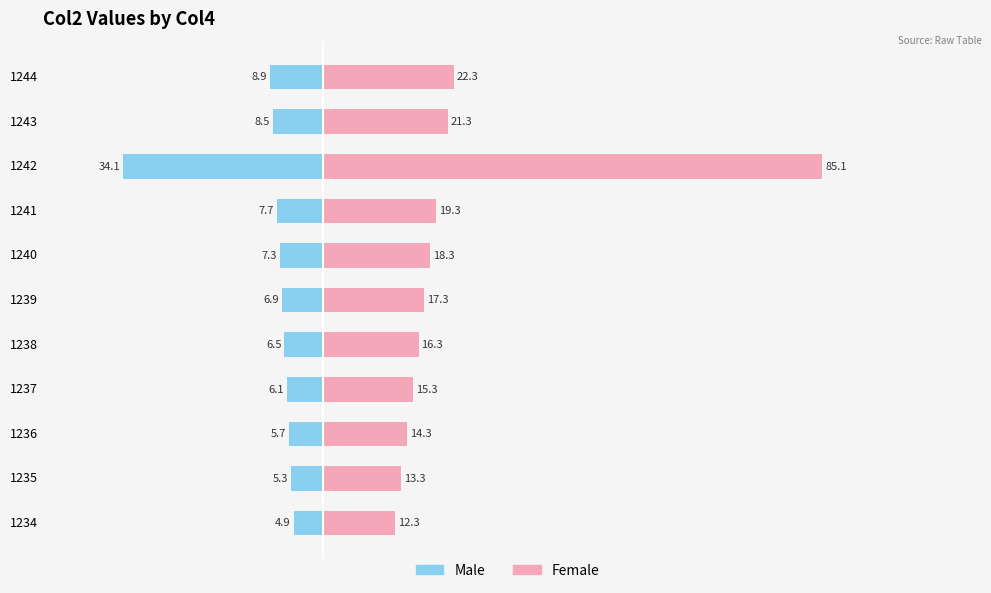

Is it true that Female equals 10.9 at 1240?

False